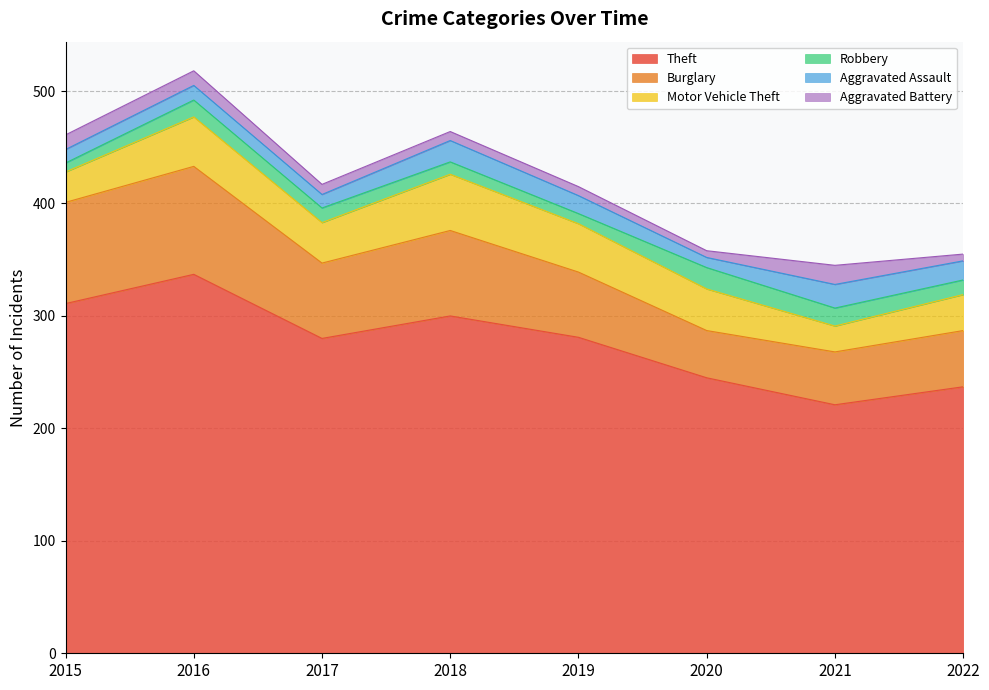

How many data points does each series have?

8